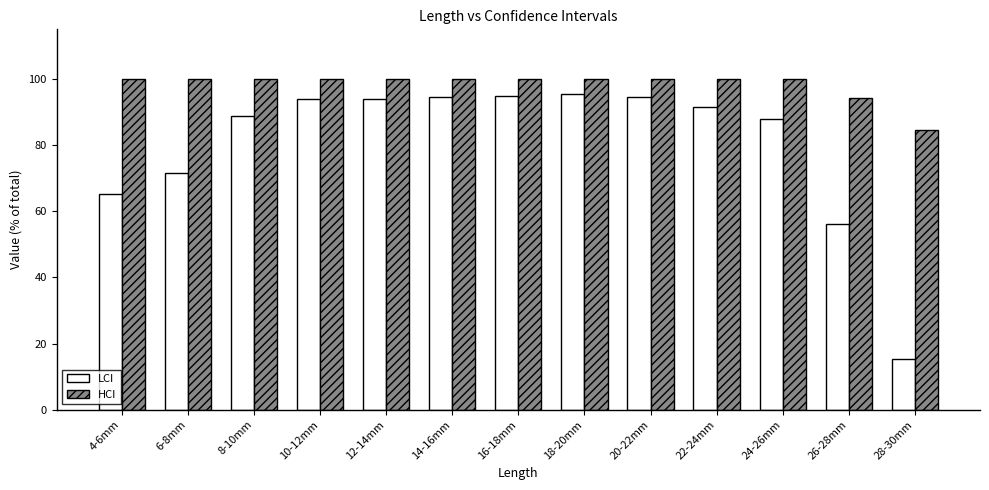

The HCI series shows 100.0 at 12-14mm. True or false?

True